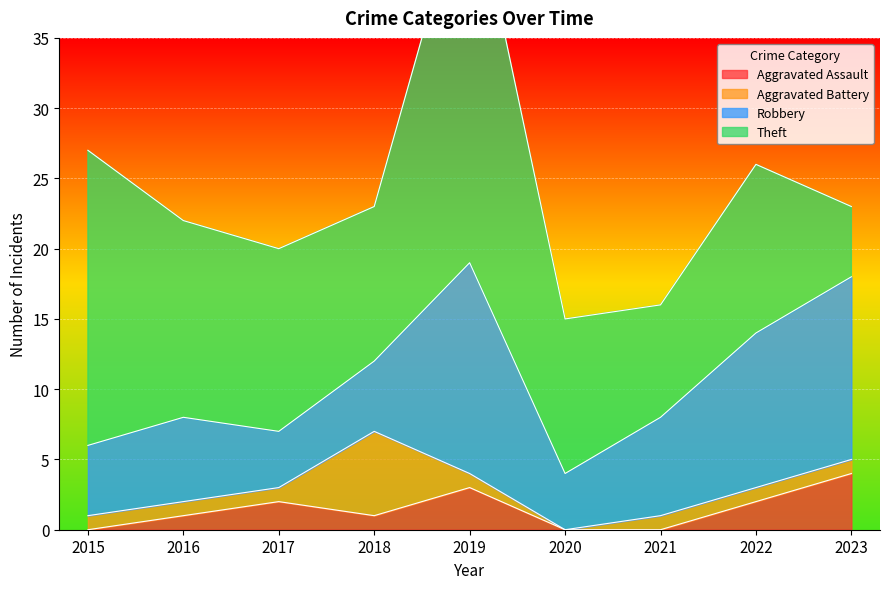

Rank the categories by Aggravated Battery value from highest to lowest.

2018, 2015, 2016, 2017, 2019, 2021, 2022, 2023, 2020